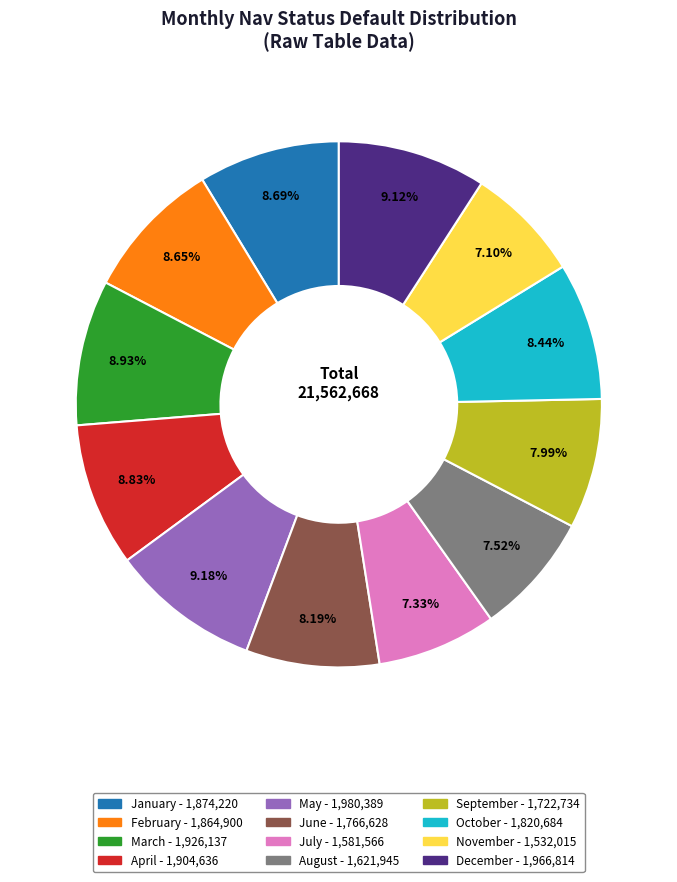

Is it true that May is 9% of the pie?

True